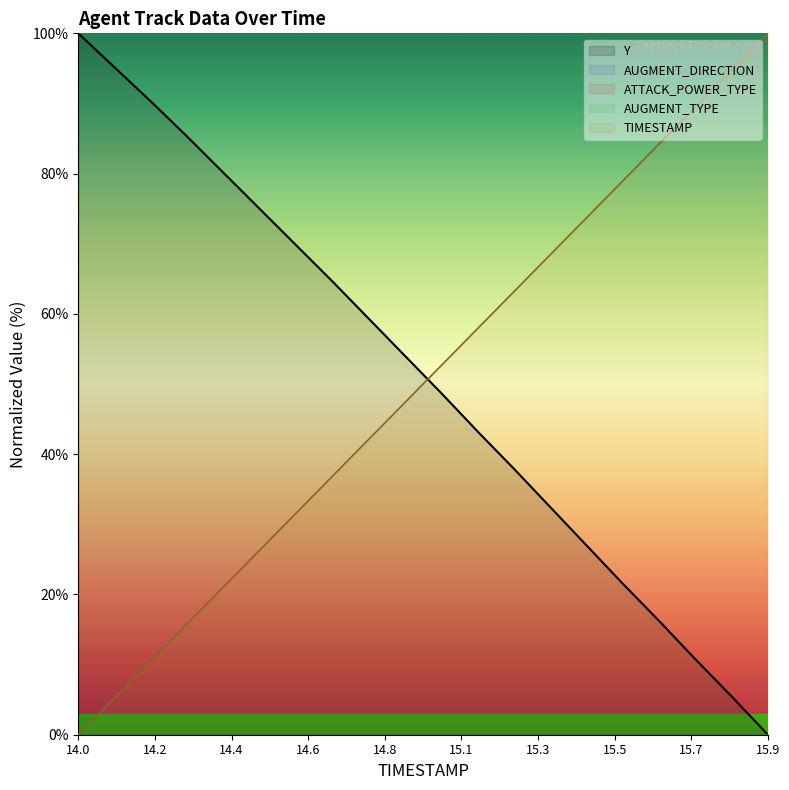

Which category has the highest value in the AUGMENT_TYPE series?

14.0